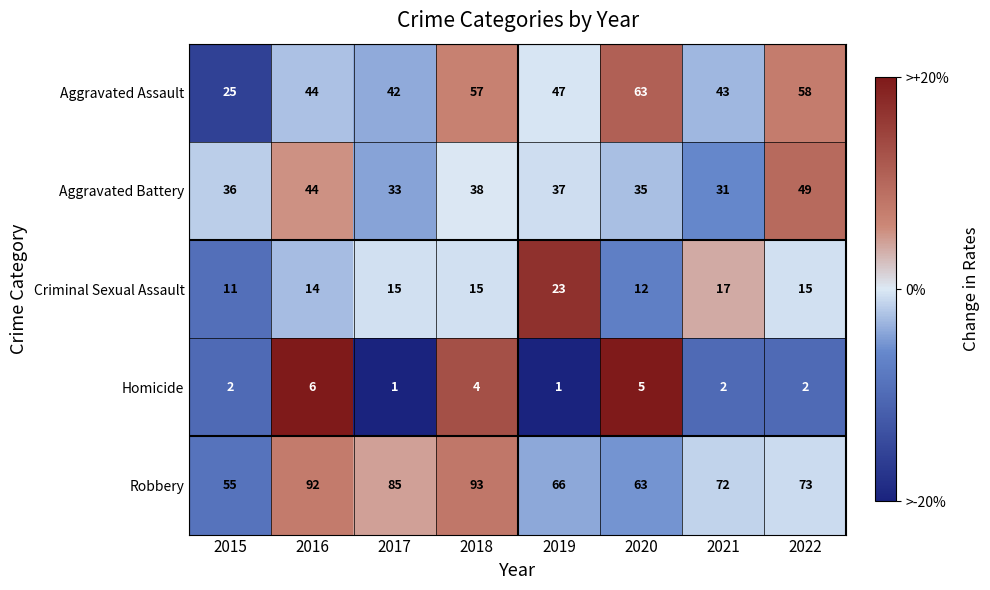

Is it true that Homicide equals 4 at 2018?

True